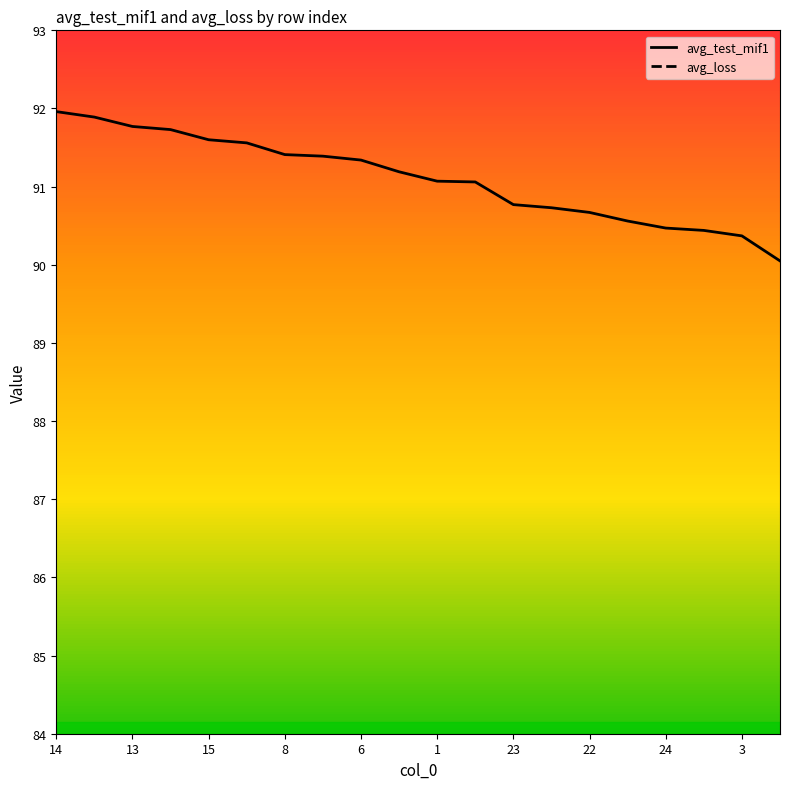

Which category has the highest value in the avg_test_mif1 series?

14